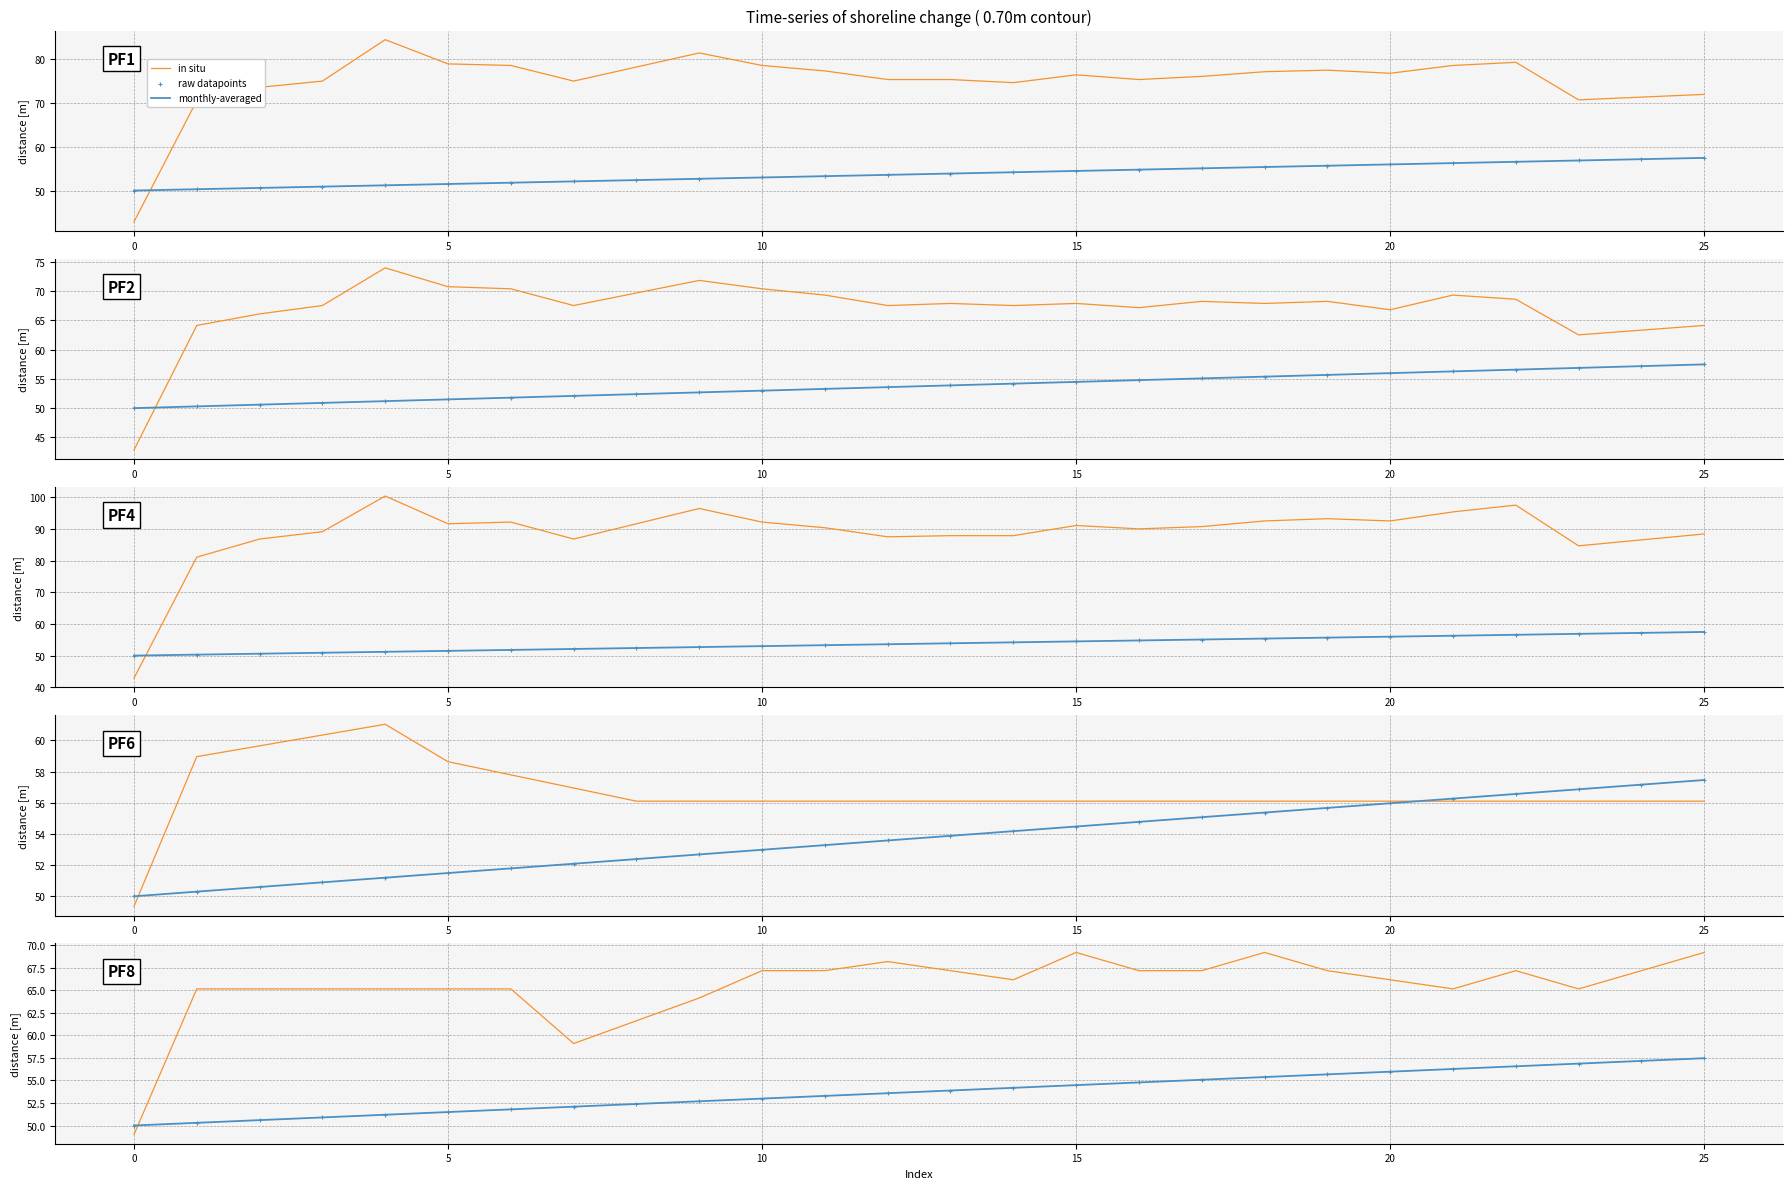

Which series has the largest total across all categories?

in situ